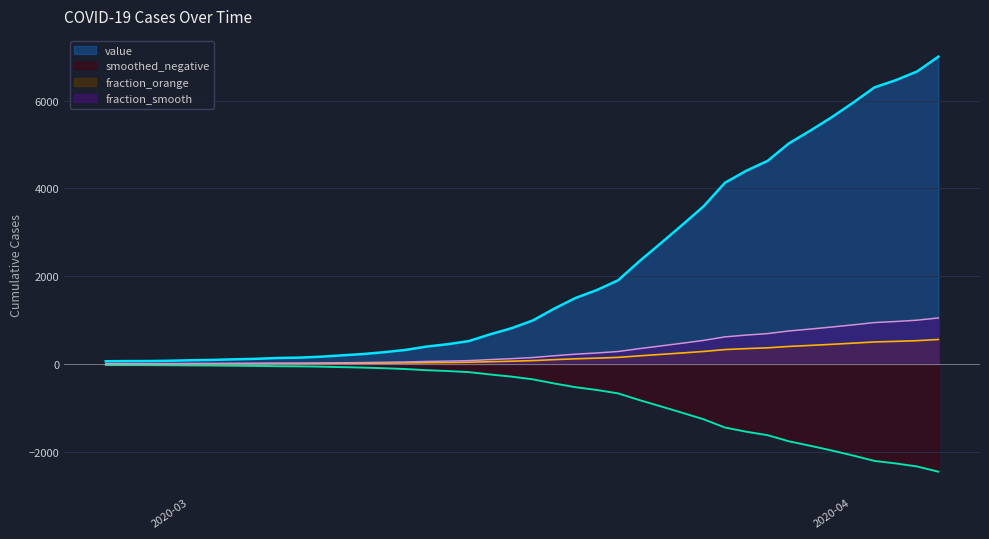

What is the ratio of the value at 2020-02-29 to the value at 2020-03-18?

0.1